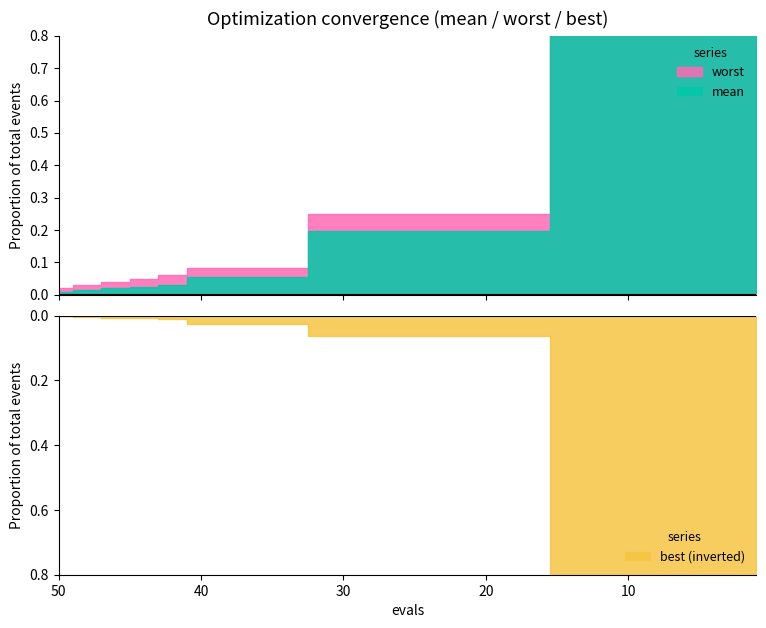

True or false: best and mean intersect in this chart.

False